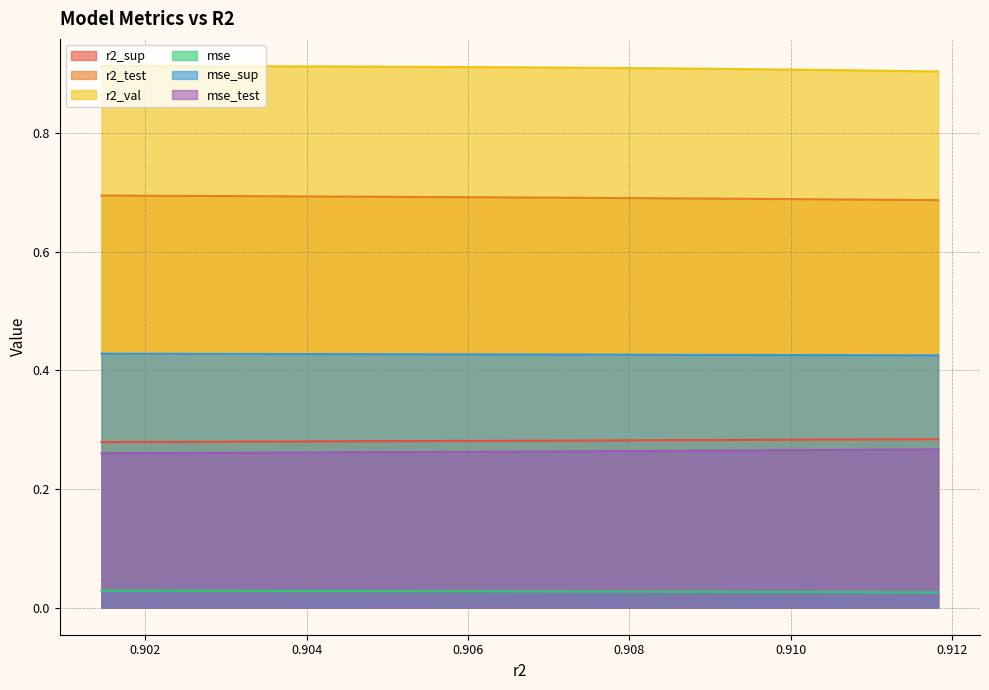

True or false: r2_sup and r2_test cross at least once.

False